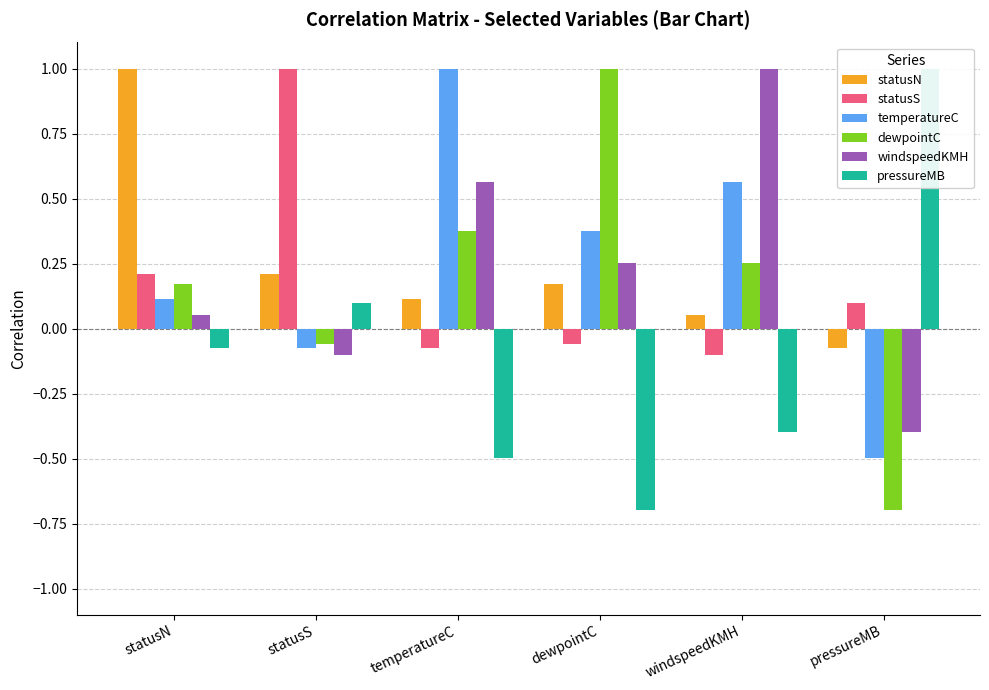

Are the bars horizontal?

No